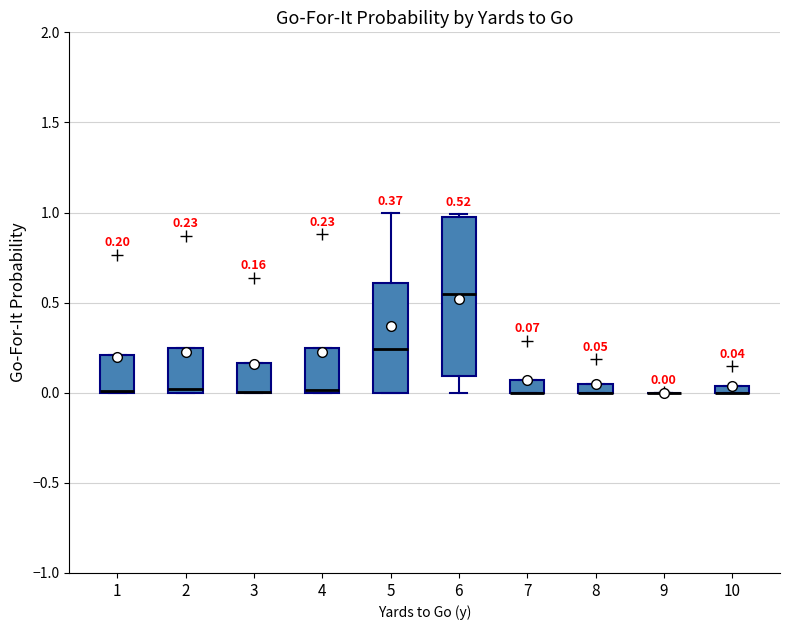

Which box is the tallest, from its lower edge to its upper edge?

6